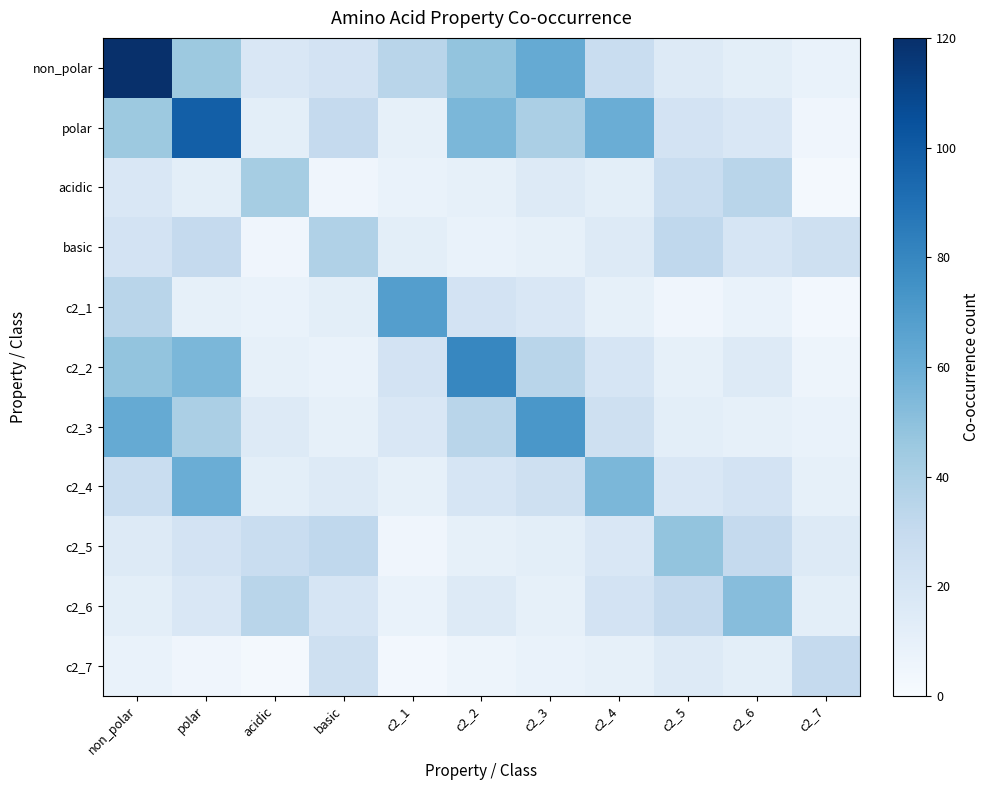

What is the difference between the highest and lowest values at polar?

93